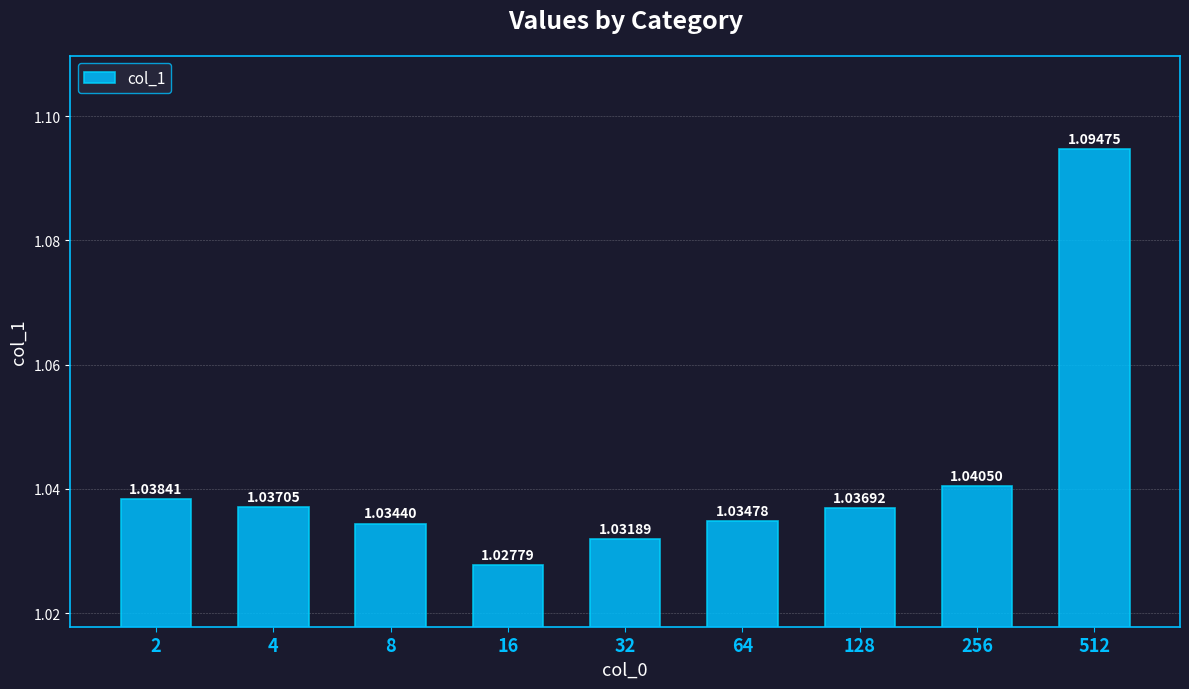

What is the ratio of the value at 512 to the value at 16?

1.1